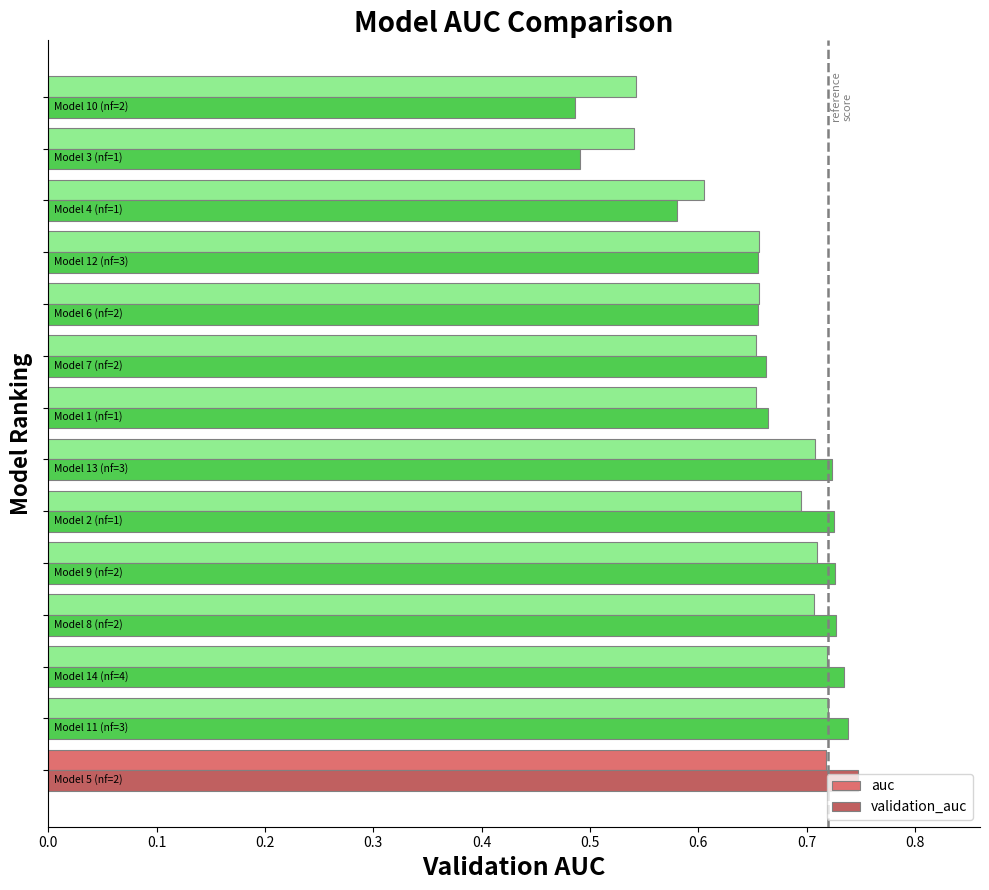

What is the difference between the maximum and minimum values in the validation_auc series?

0.3